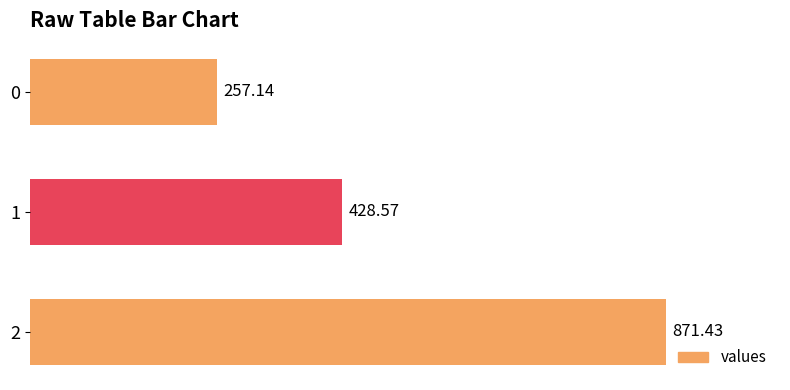

What is the sum of all values?

1557.1